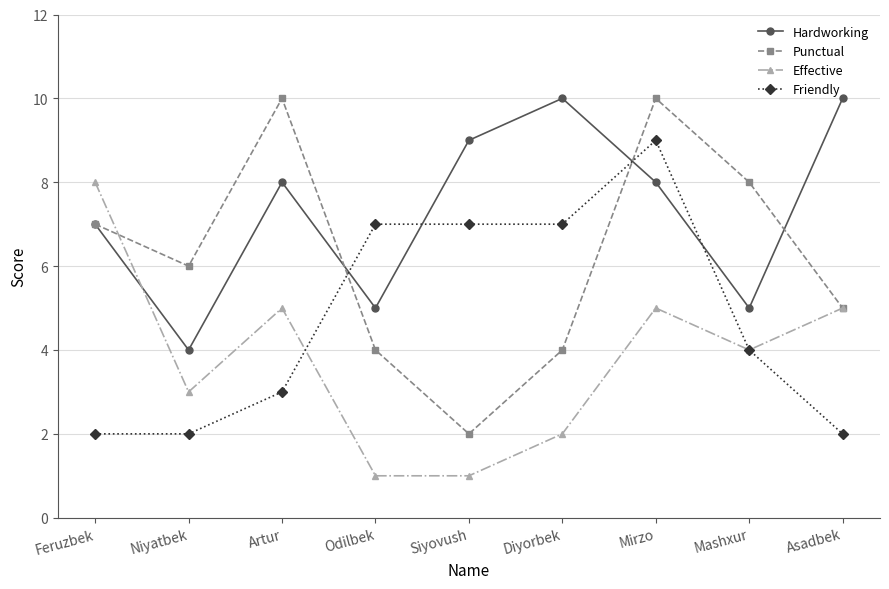

The Punctual series shows 3 at Asadbek. True or false?

False